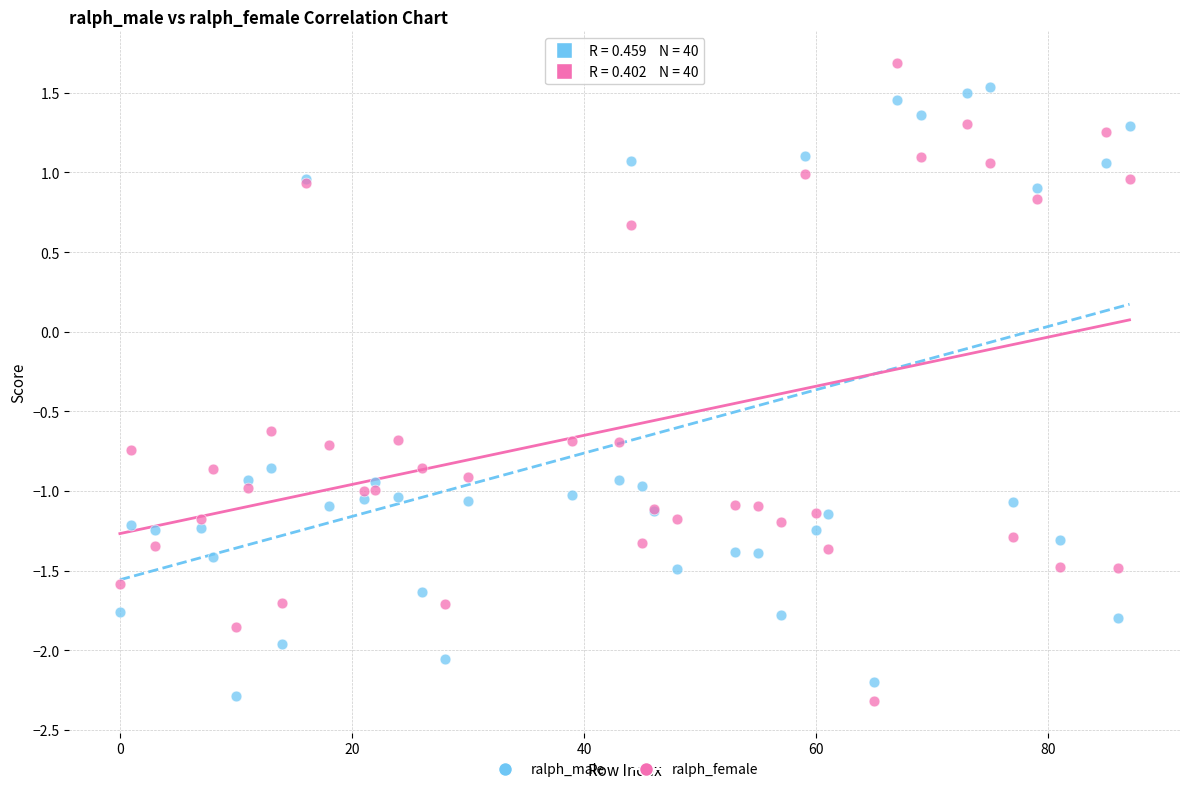

In the ralph_male series, what Y value is closest to 0?

-0.9